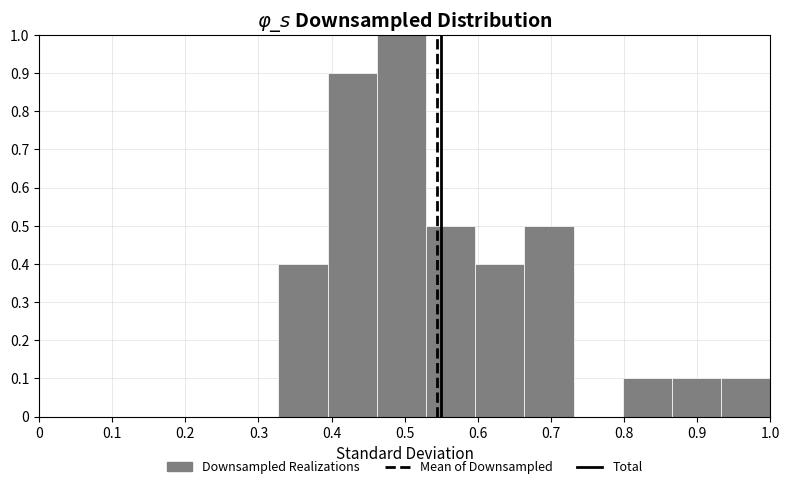

Over which range of the x-axis is the bar tallest?

0.46 to 0.53